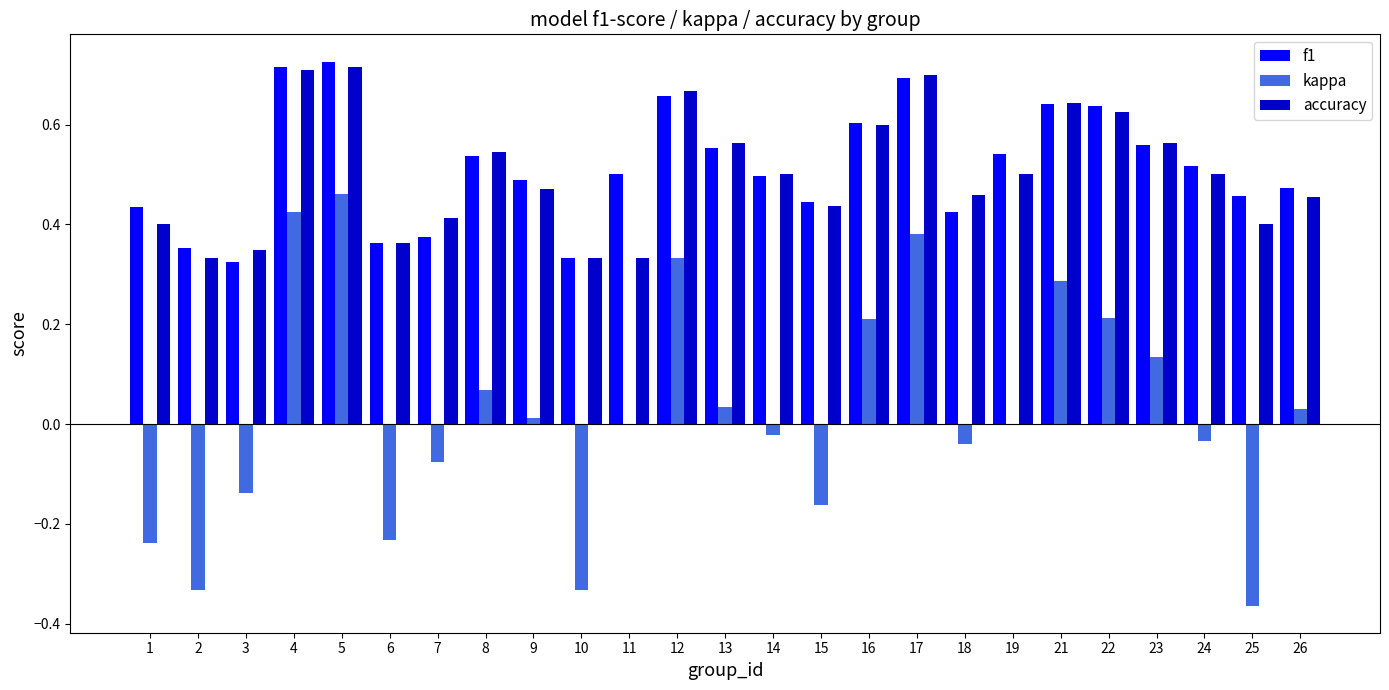

What is the sum of all f1 values?

12.9